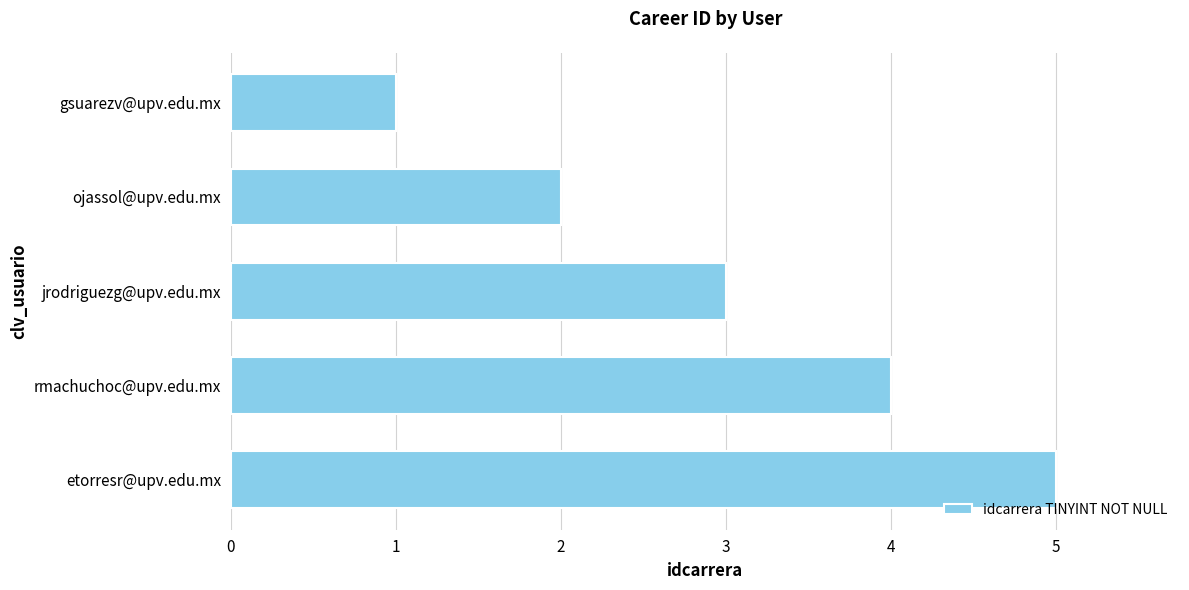

True or false: the data shows 1 at ojassol@upv.edu.mx.

False